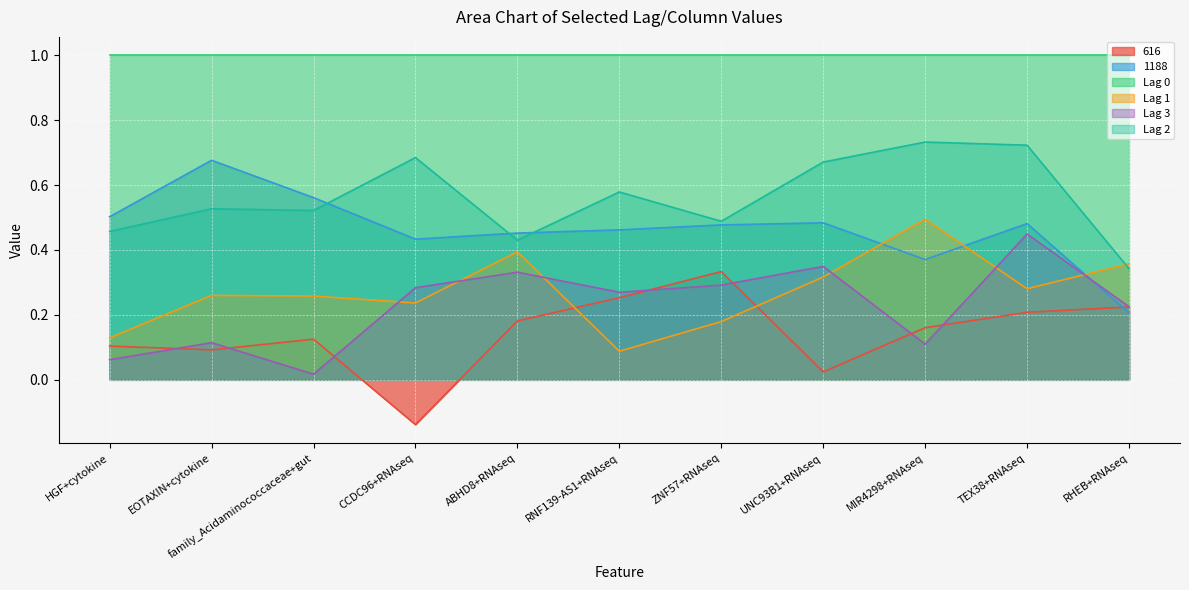

What position from the right is EOTAXIN+cytokine?

10